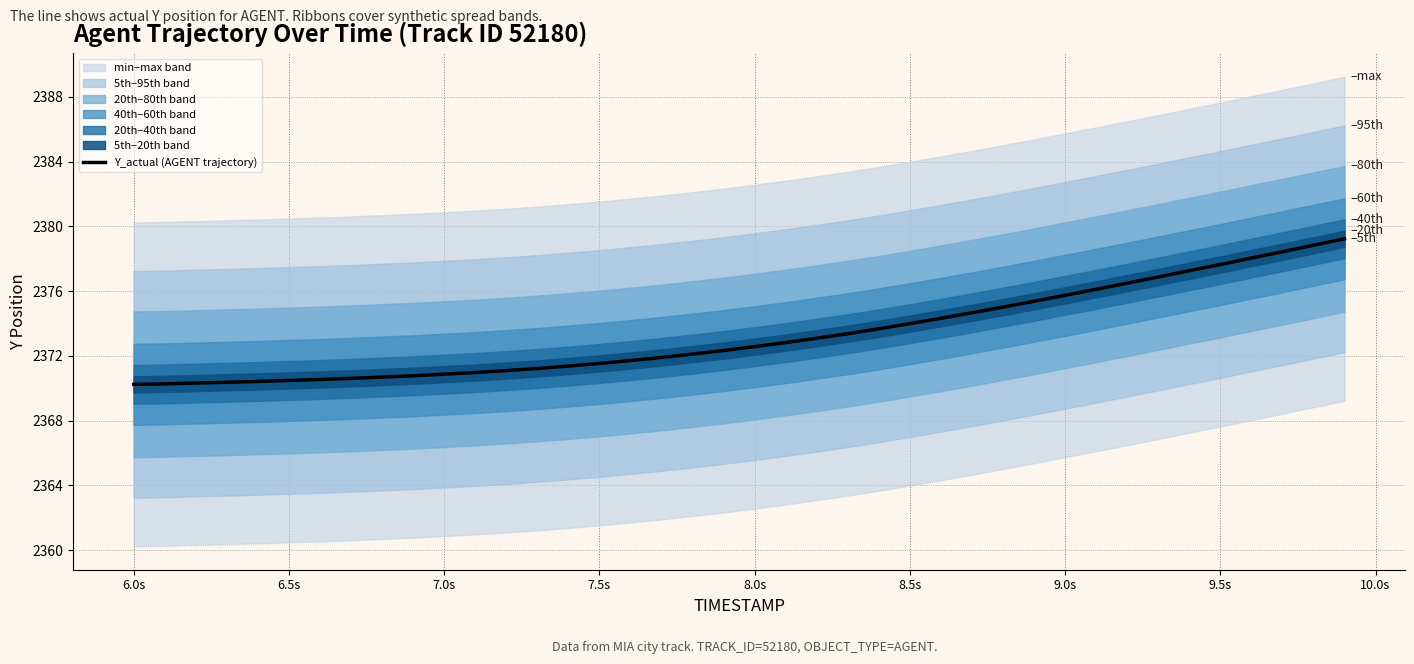

What is the sum of all values?

94933.3